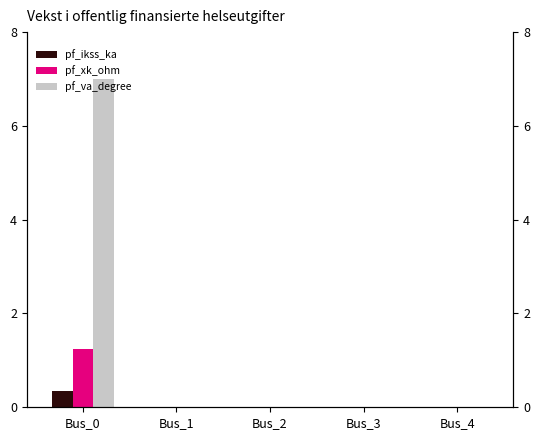

What is the difference between the maximum and minimum values in the pf_ikss_ka series?

0.3